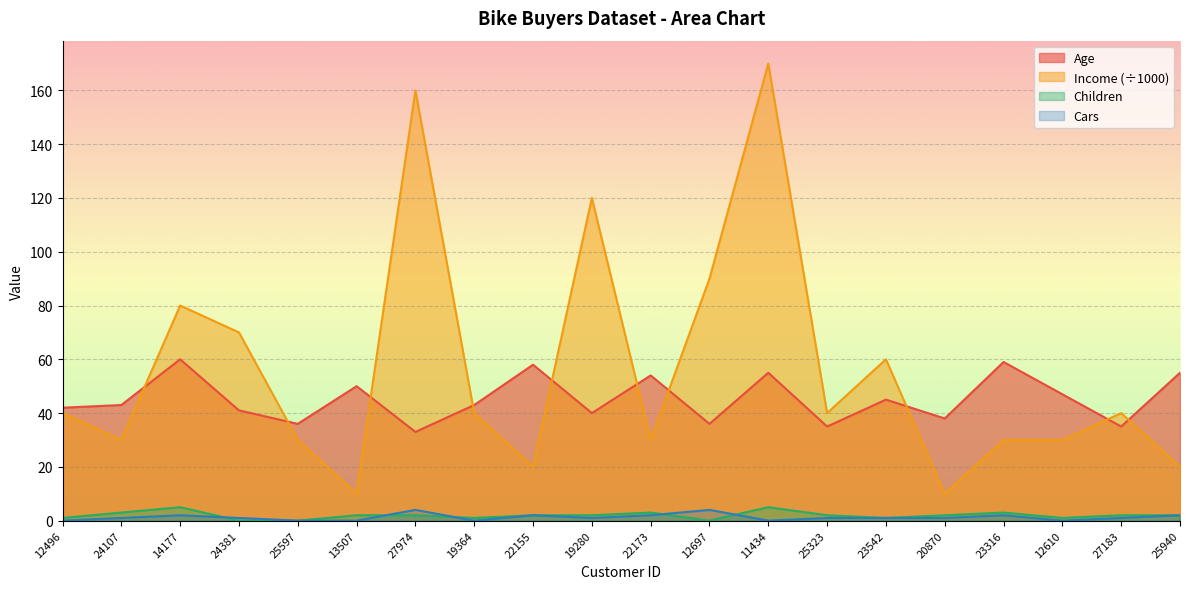

At which category does Income reach its first local peak?

14177